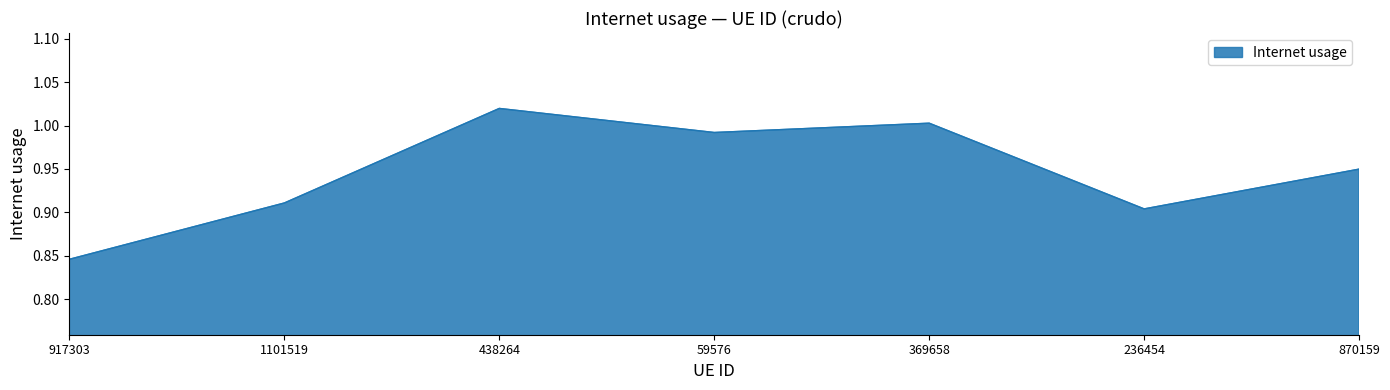

Where is the data nearest to the value 0?

917303